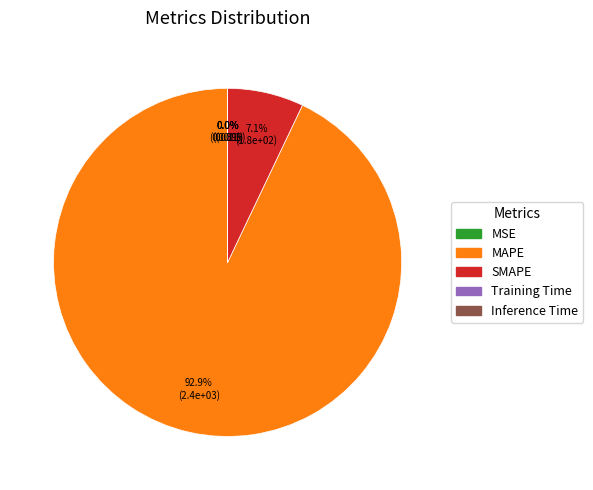

What portion of the pie excludes MAPE?

7.1%